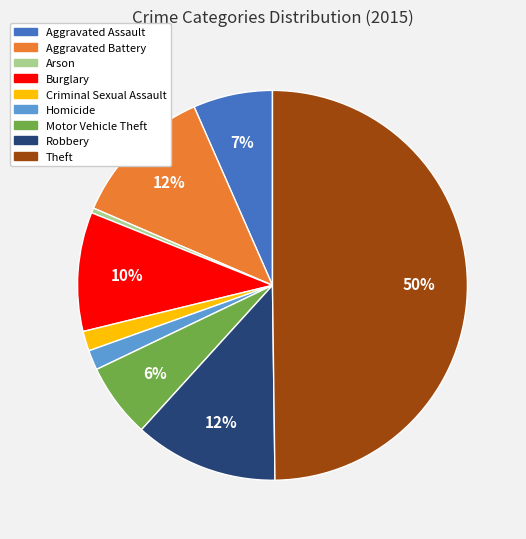

Is it true that Arson is 0% of the pie?

True